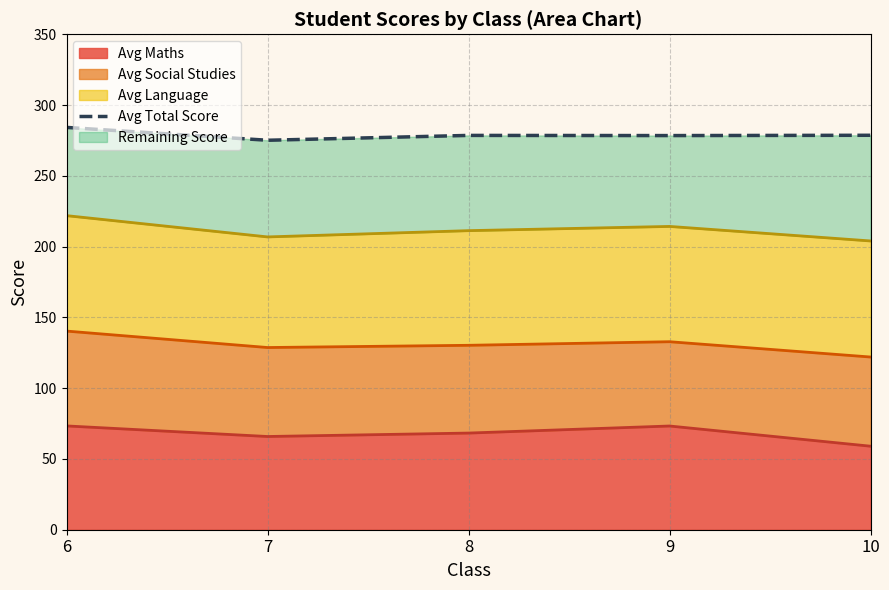

At which label does the data first exceed 278?

6